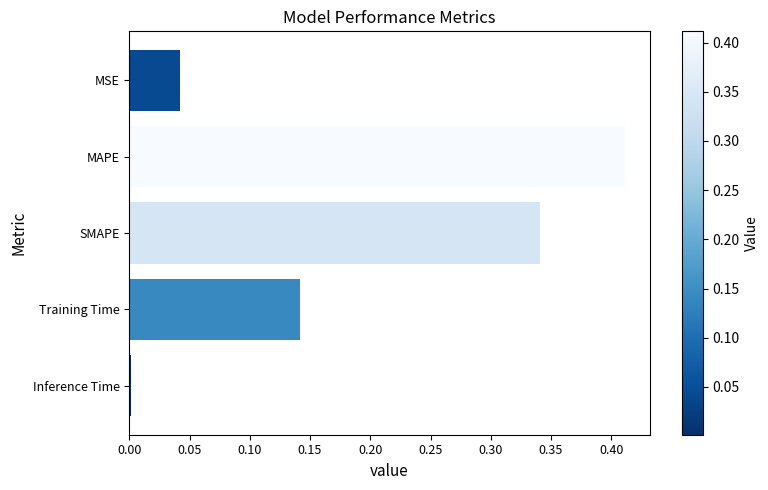

Which has a higher value, SMAPE or MAPE?

MAPE